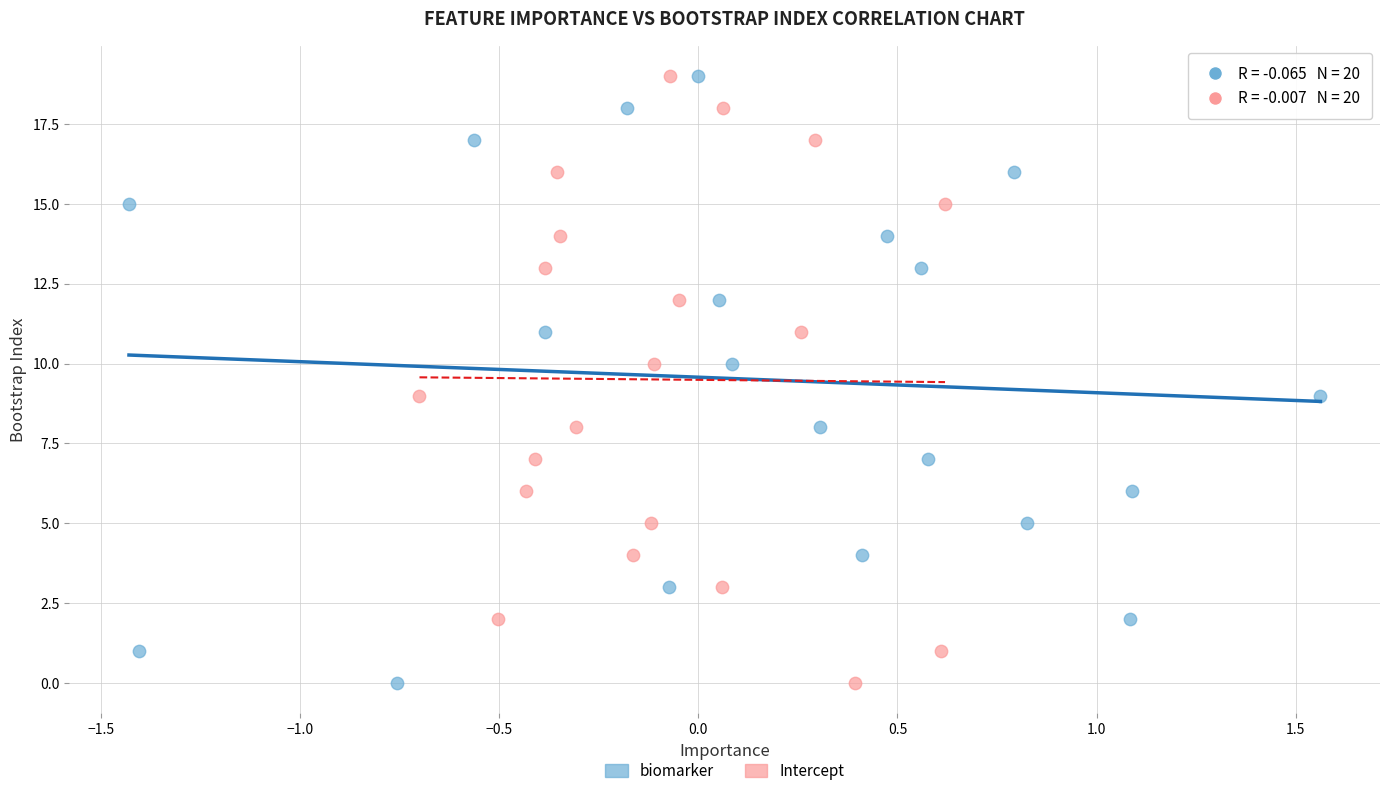

What are all the series names shown in the legend?

biomarker, Intercept